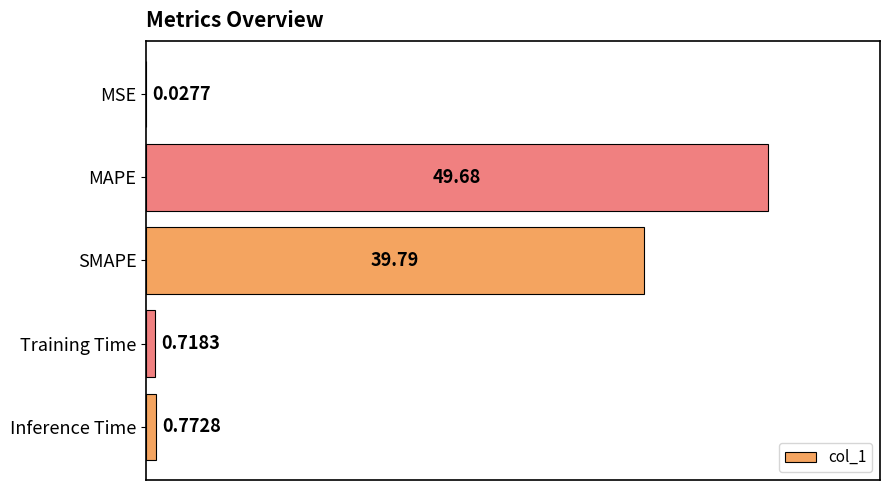

What is the sum of the values at Inference Time and MAPE?

50.4